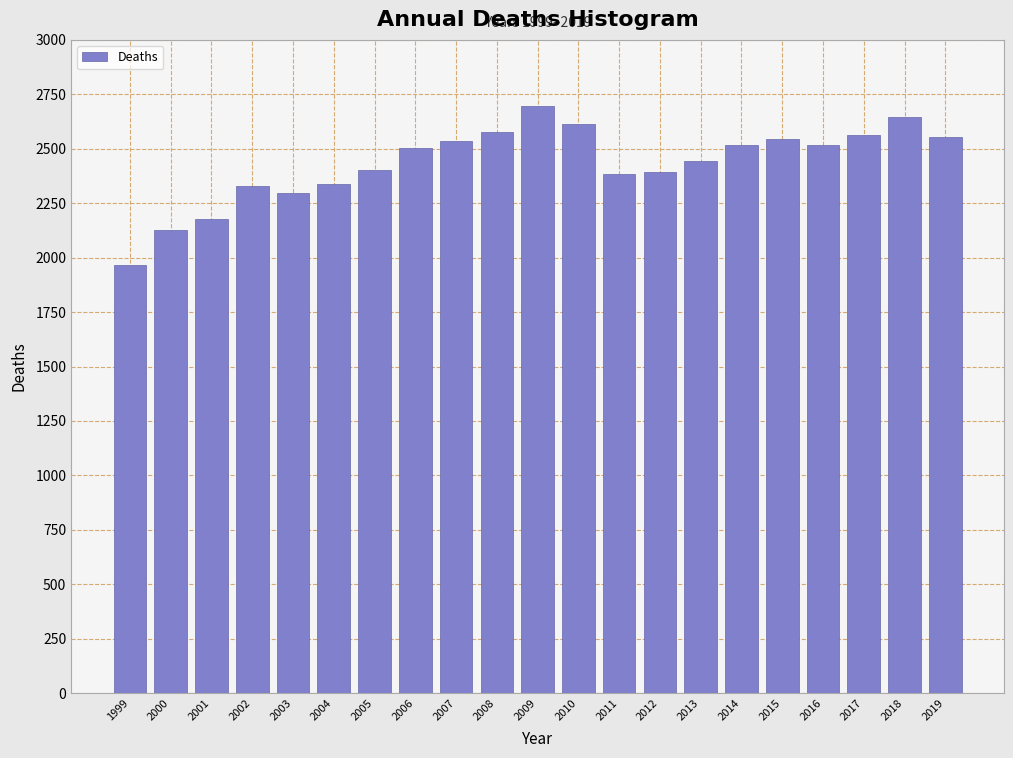

What is the value of the 18th bar from the left?

2518